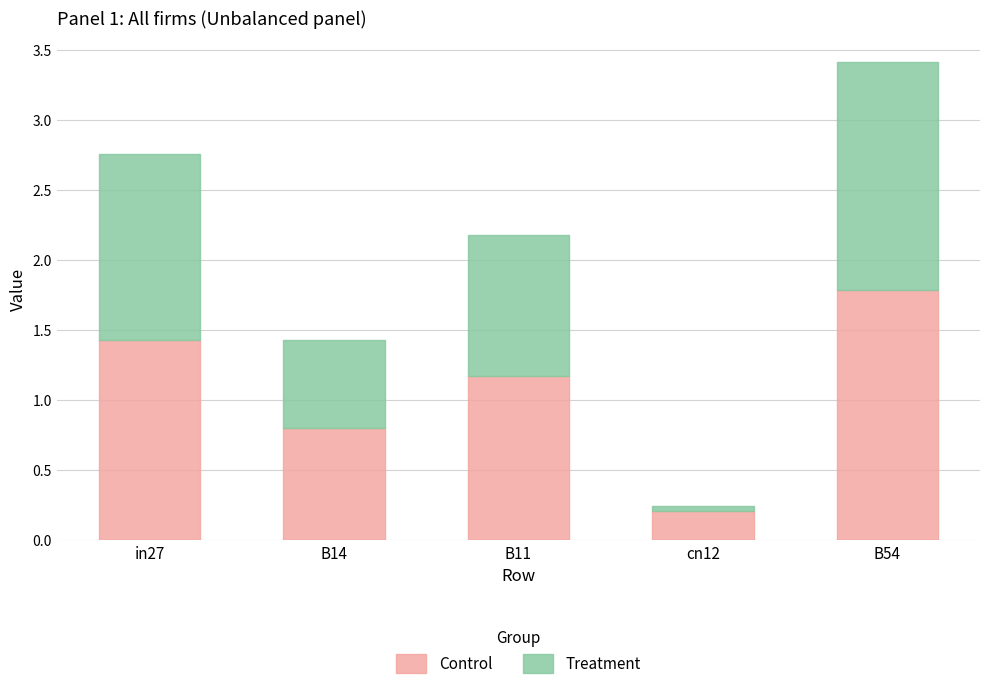

At which category is the sum across all series the highest?

B54